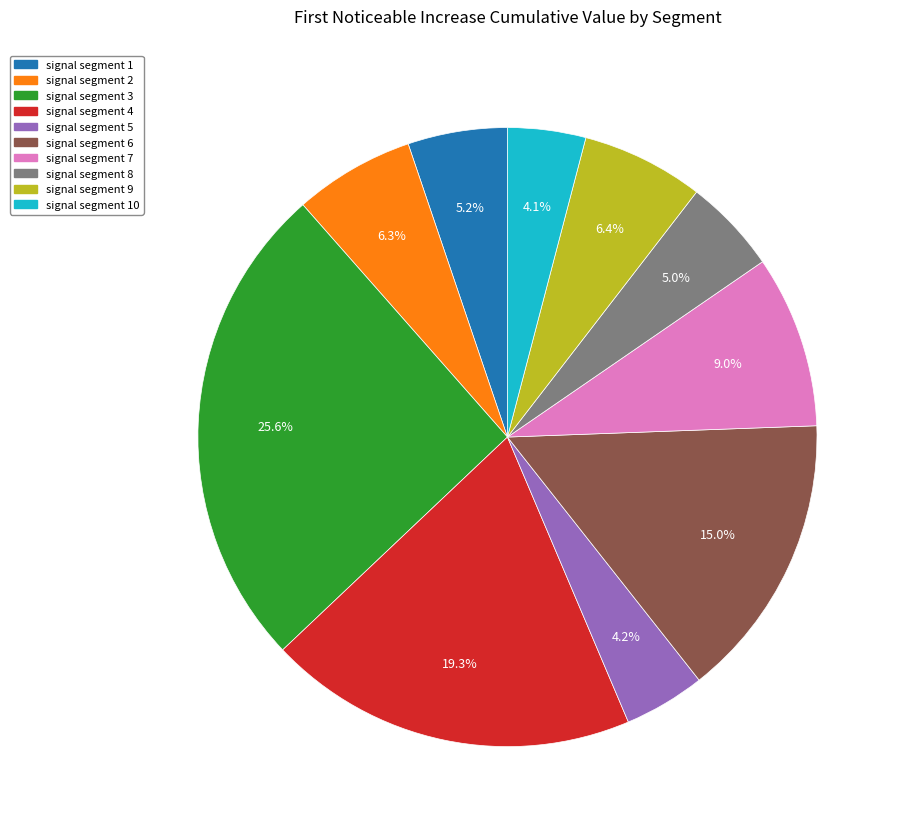

Is there a majority slice in this chart?

No